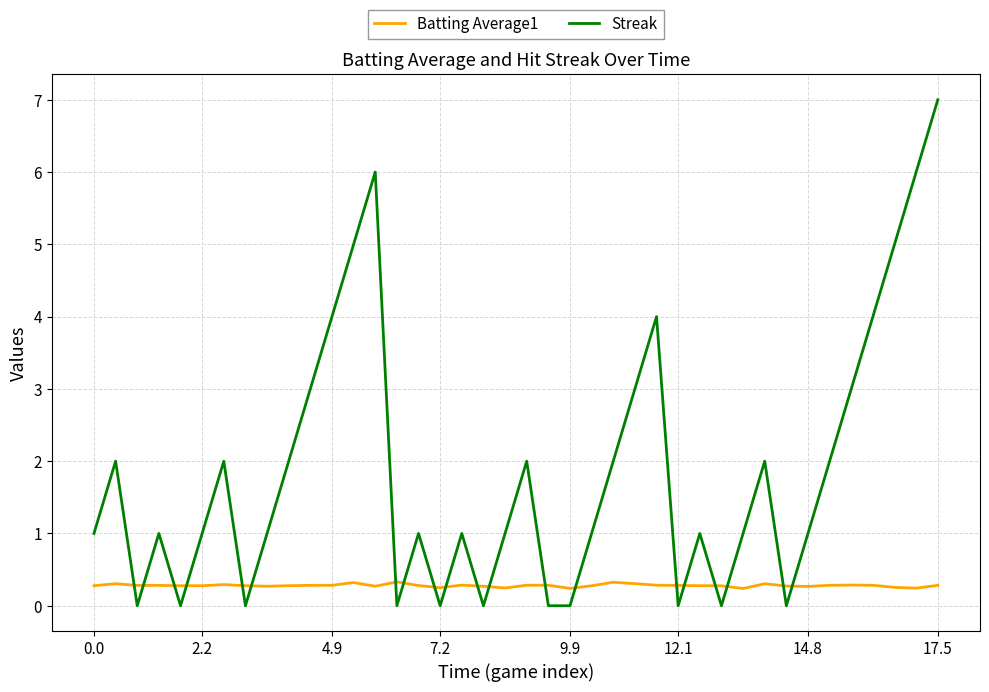

What is the greatest value displayed?

7.0